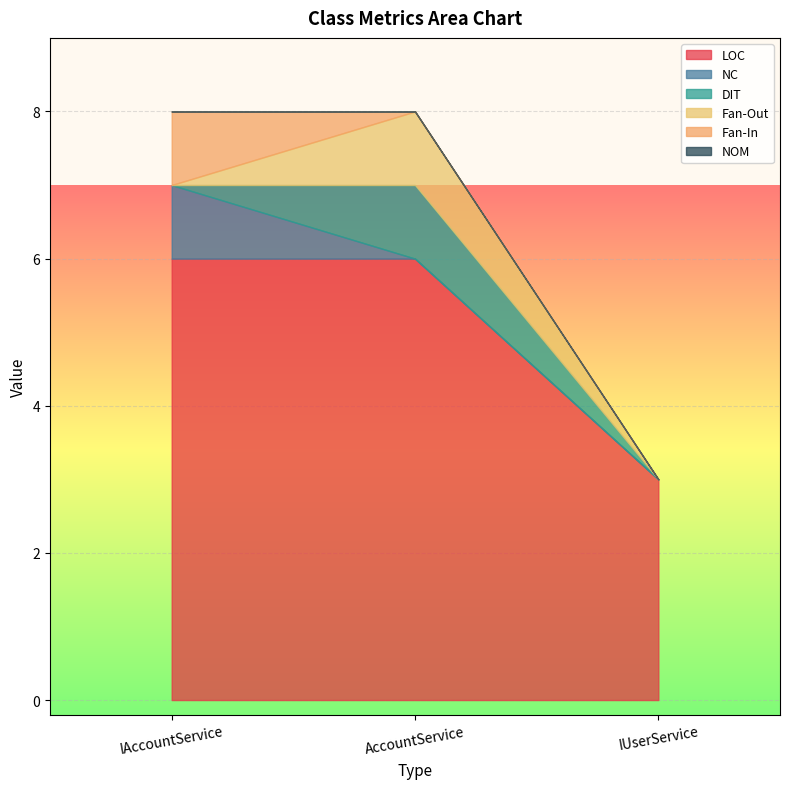

How many values in the DIT series exceed 0?

1